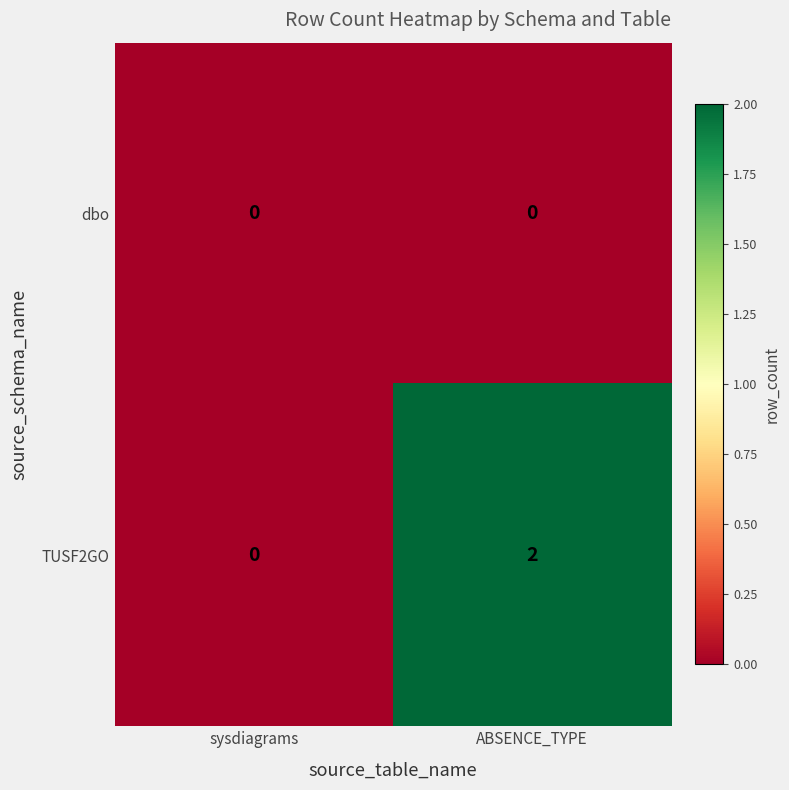

True or false: TUSF2GO has a value of 2 at ABSENCE_TYPE.

True